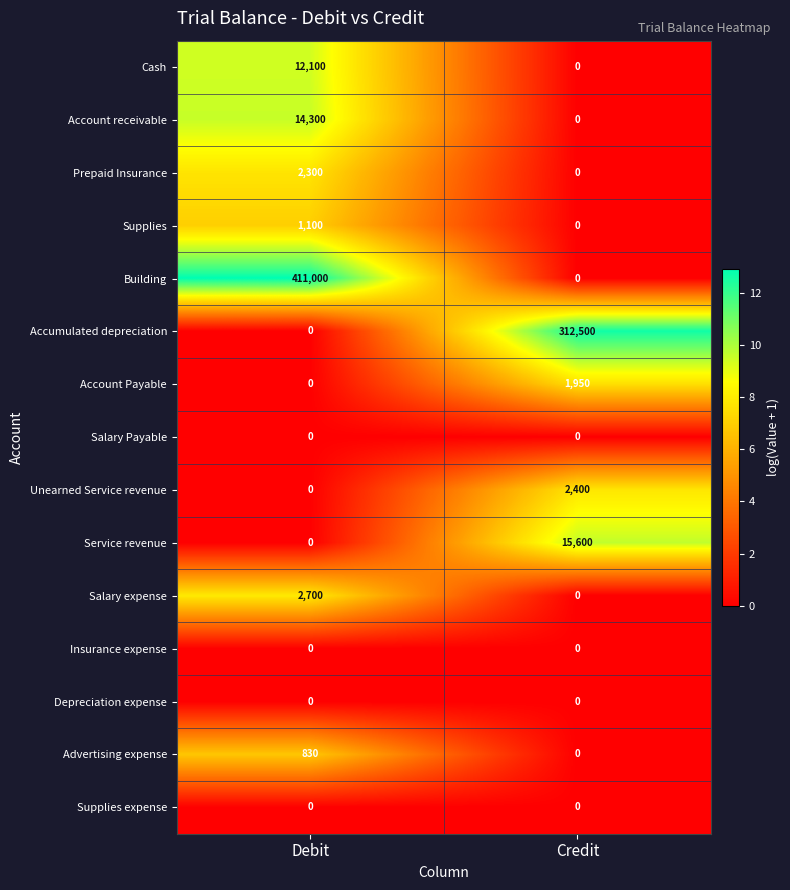

The Depreciation expense series shows 0 at Debit. True or false?

True